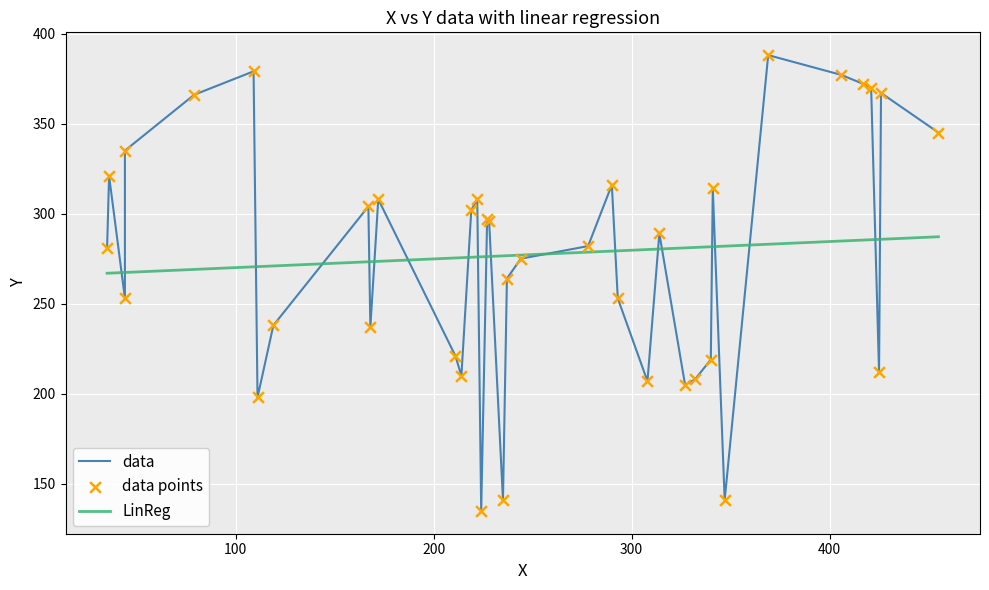

At how many categories does at least one series exceed 161?

38